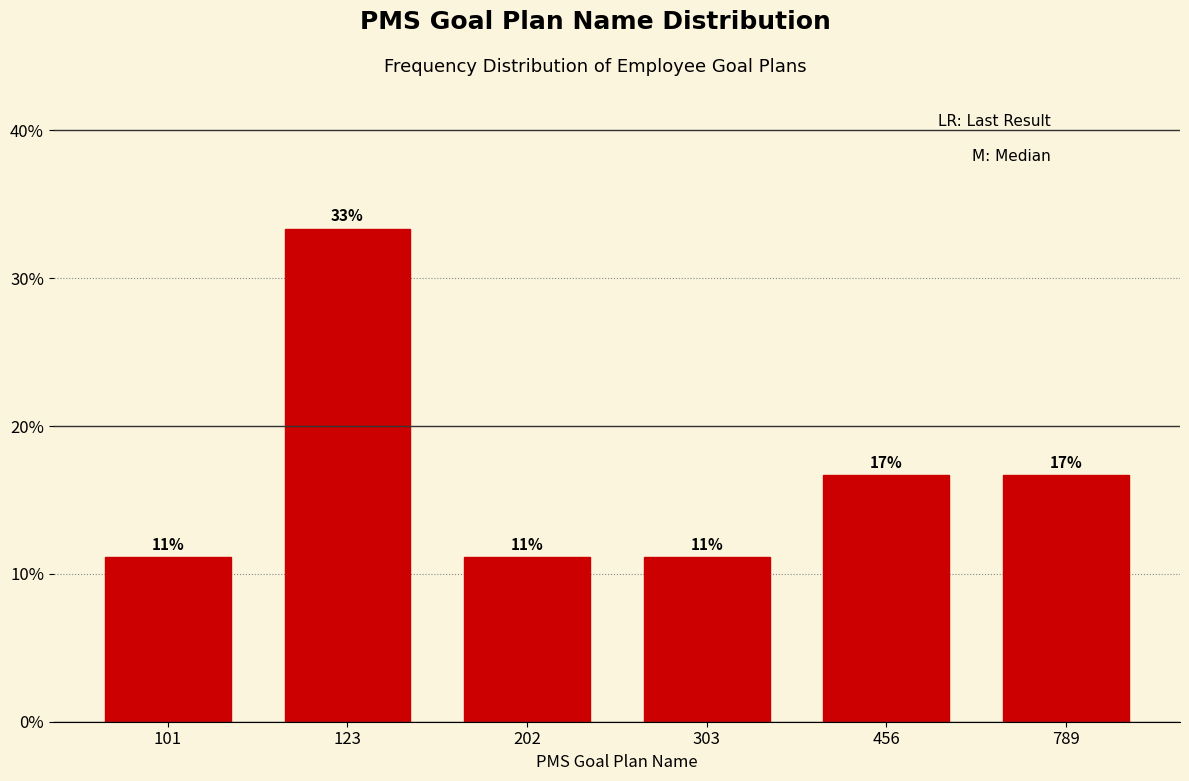

Does the chart contain any negative values?

No